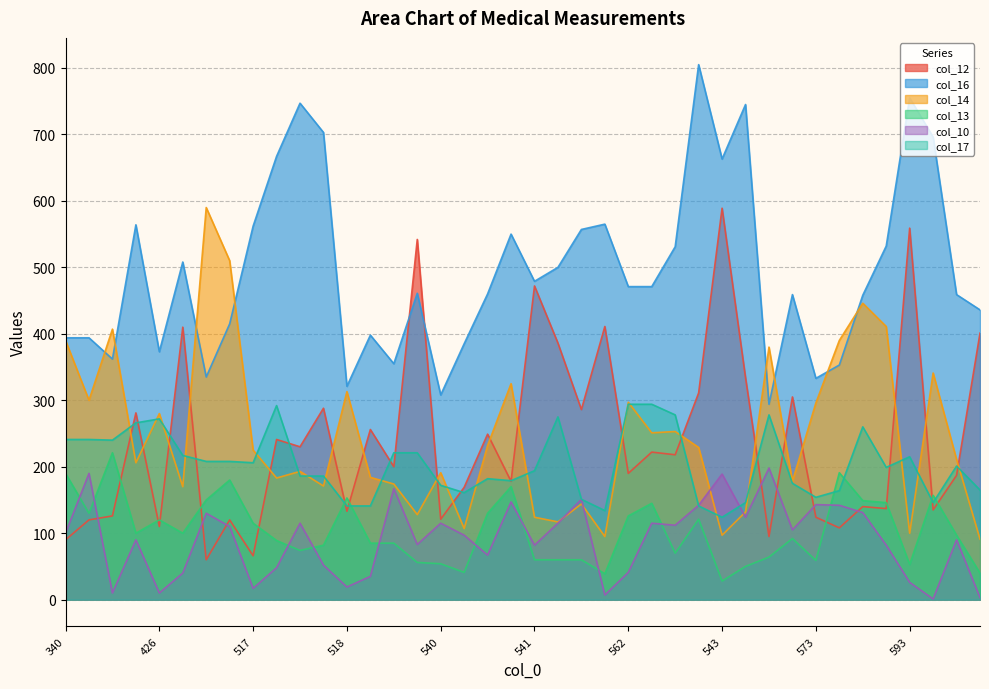

Rank the series at 573 from lowest to highest value.

col_13, col_12, col_10, col_17, col_14, col_16